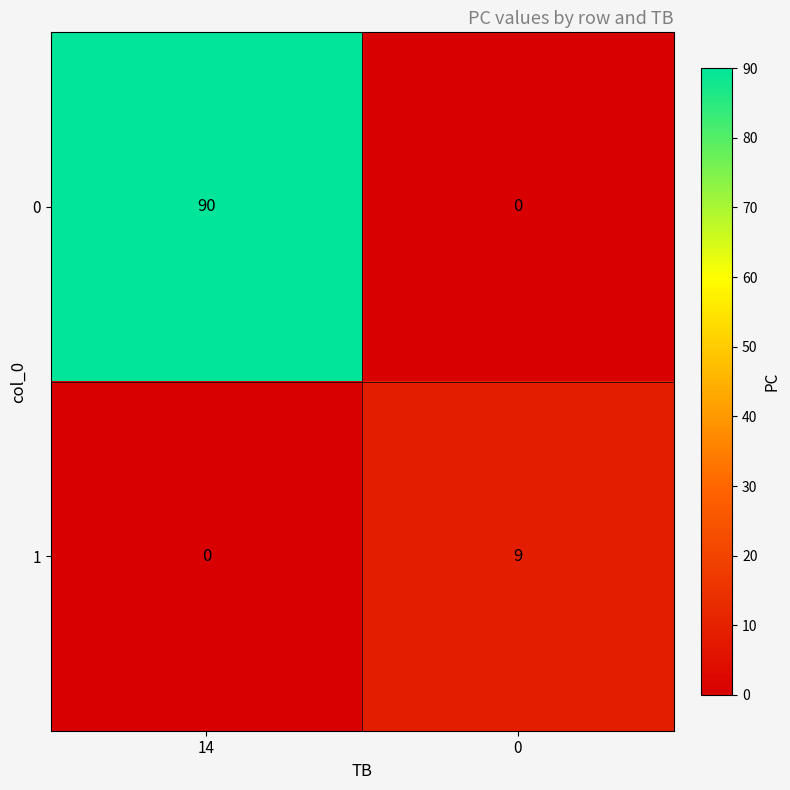

What is the difference between the highest and lowest values at 14?

90